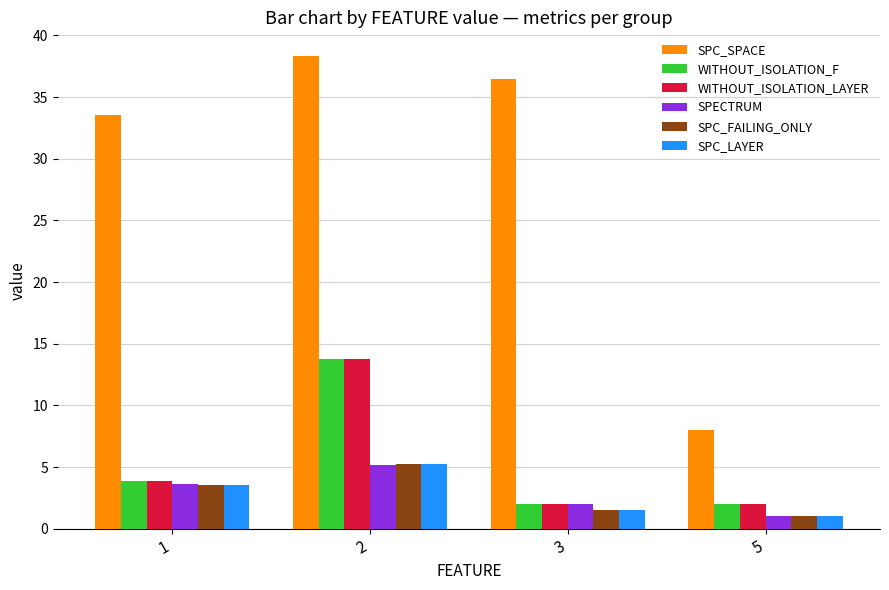

How many values in the WITHOUT_ISOLATION_F series exceed 3?

2